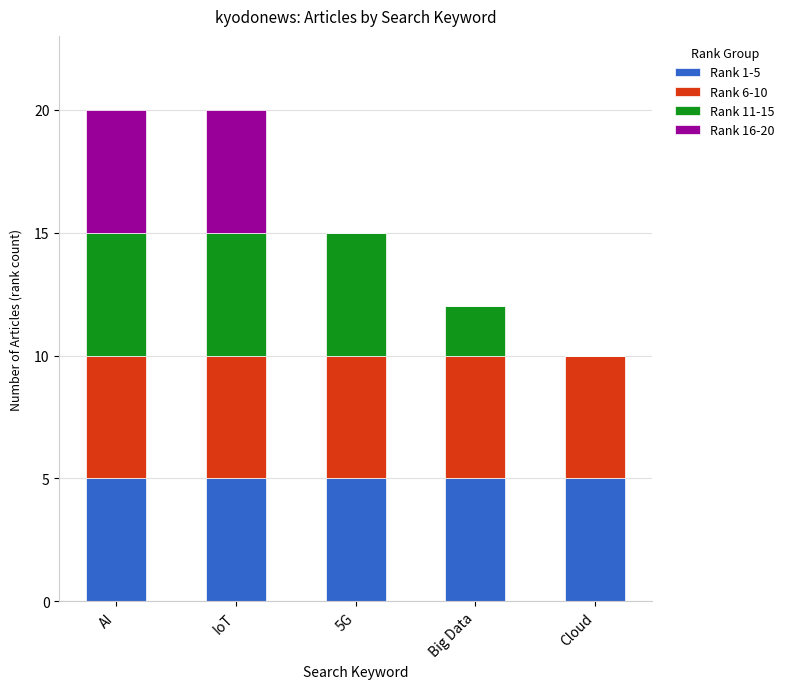

Reading left to right, list the values for the Rank 1-5 series.

AI=5	IoT=5	5G=5	Big Data=5	Cloud=5